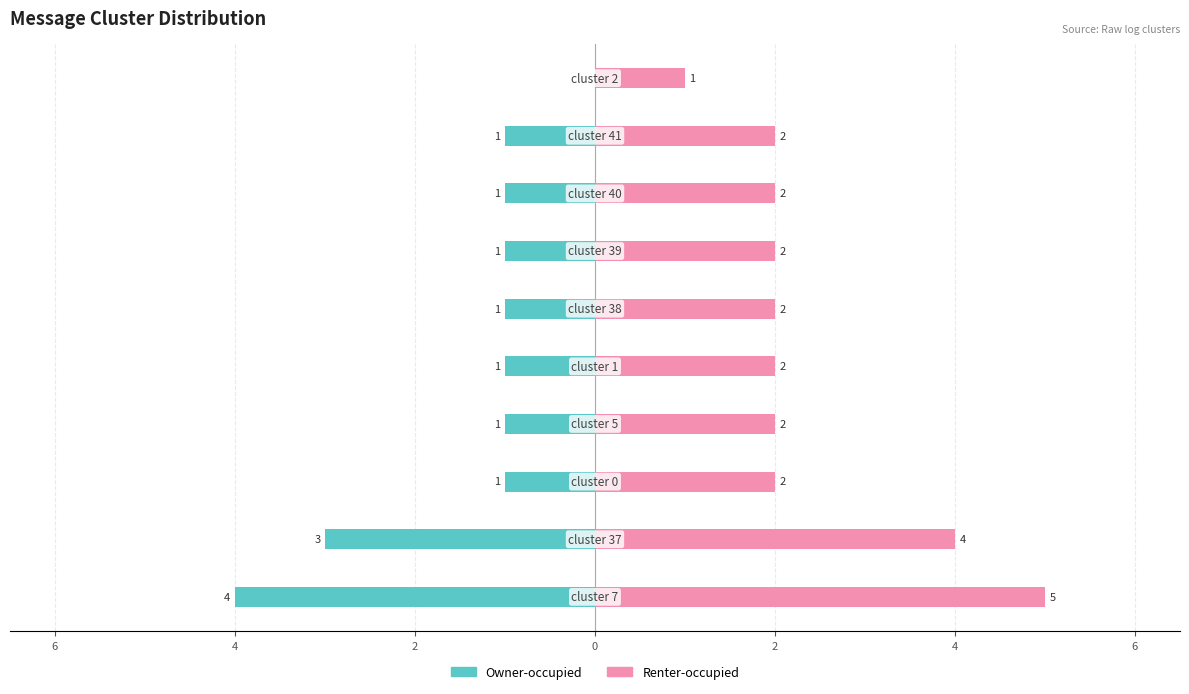

Which series has the largest total across all categories?

Renter-occupied